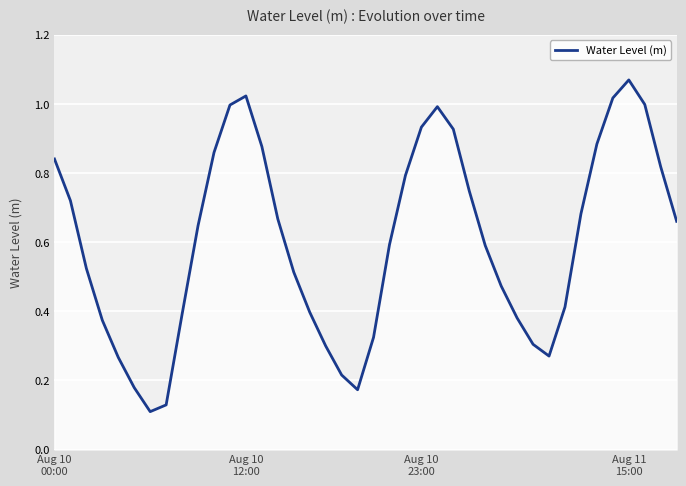

Reading left to right, list all the values displayed in this chart.

0.8	0.7	0.5	0.4	0.3	0.2	0.1	0.1	0.4	0.6	0.9	1.0	1.0	0.9	0.7	0.5	0.4	0.3	0.2	0.2	0.3	0.6	0.8	0.9	1.0	0.9	0.7	0.6	0.5	0.4	0.3	0.3	0.4	0.7	0.9	1.0	1.1	1.0	0.8	0.7